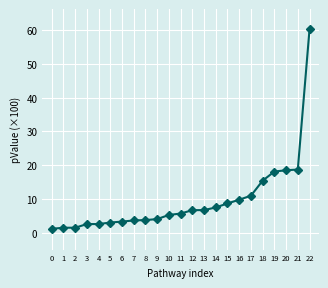

What is the value of the 6th point from the left?

3.0